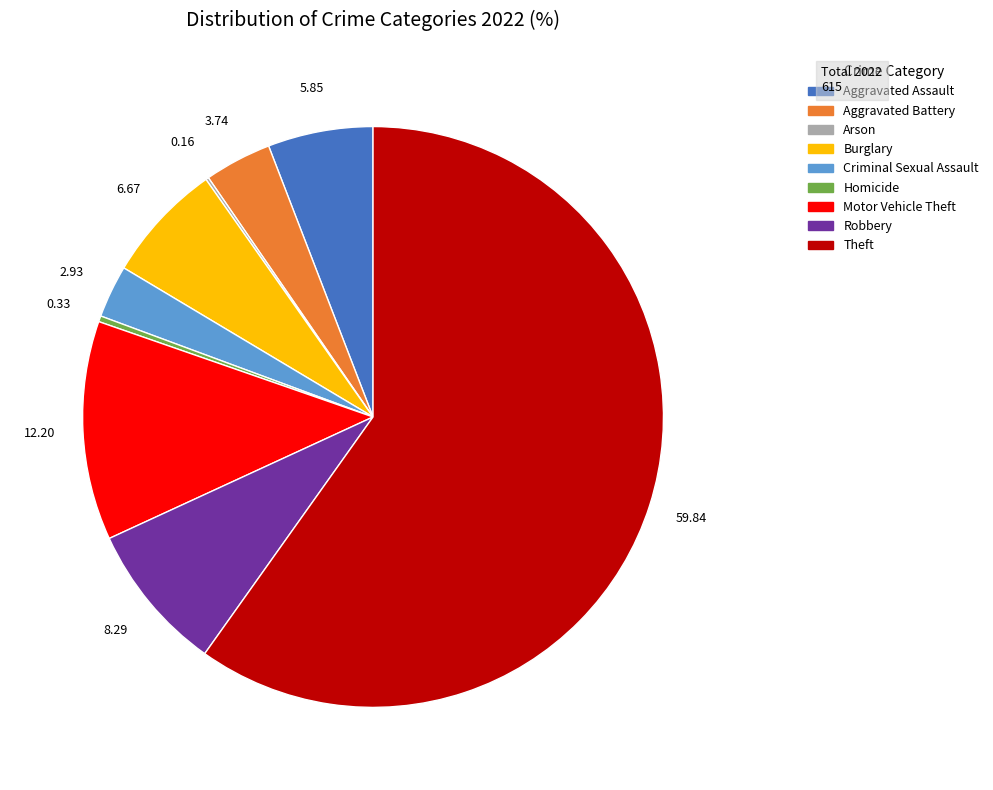

Which has a higher value, Burglary or Criminal Sexual Assault?

Burglary